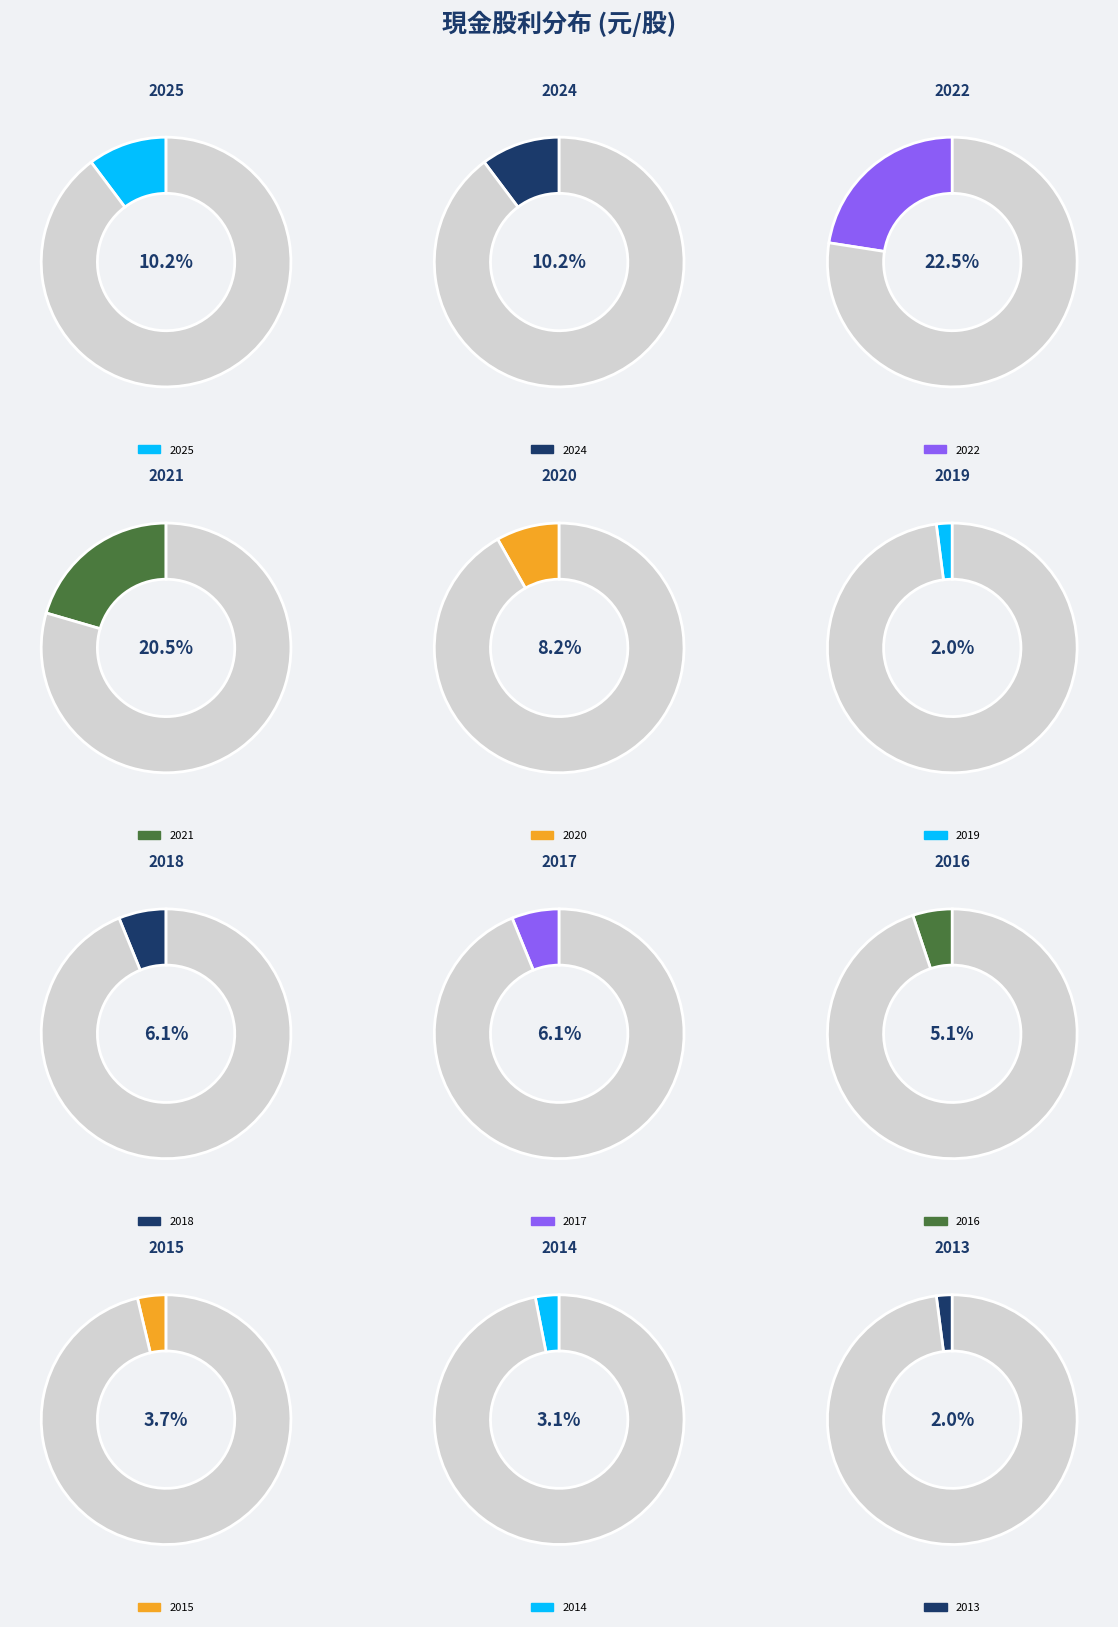

What percentage is the 2013 slice, to the nearest percent?

2%